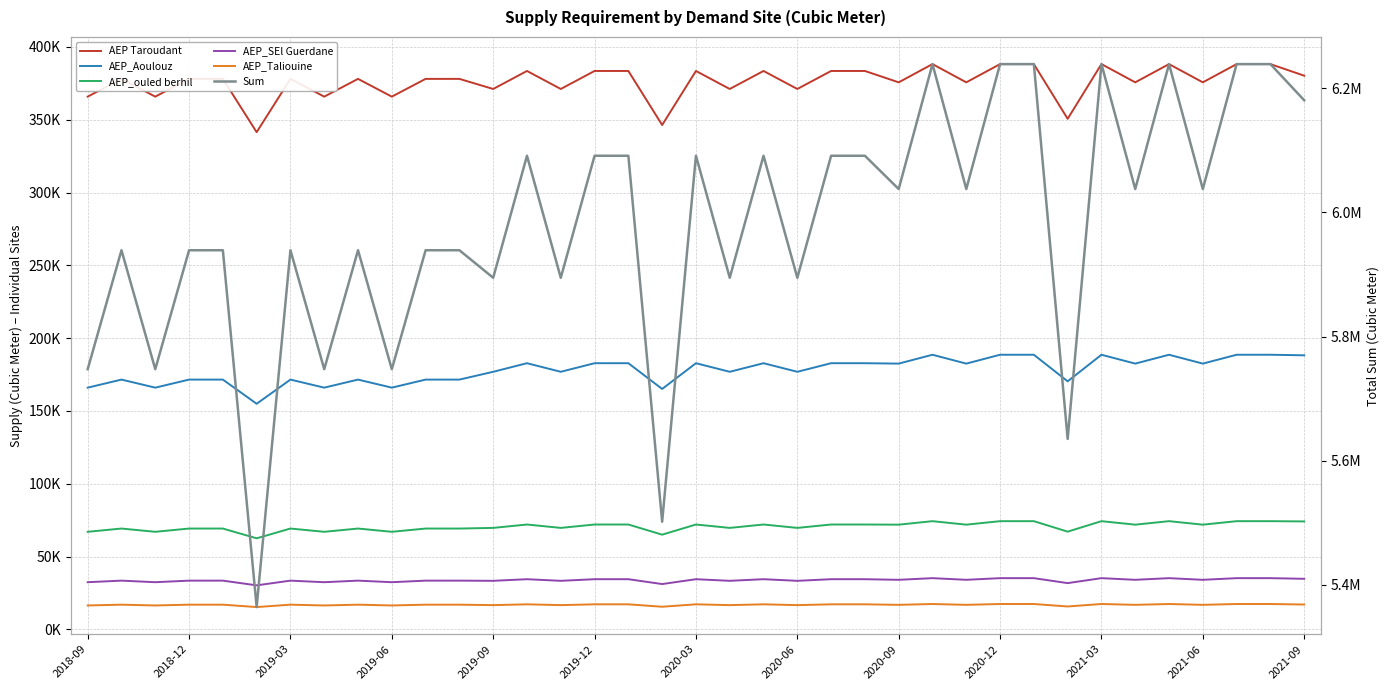

Rank the series by their maximum value, from lowest to highest.

AEP_Taliouine, AEP_SEl Guerdane, AEP_ouled berhil, AEP_Aoulouz, AEP Taroudant, Sum